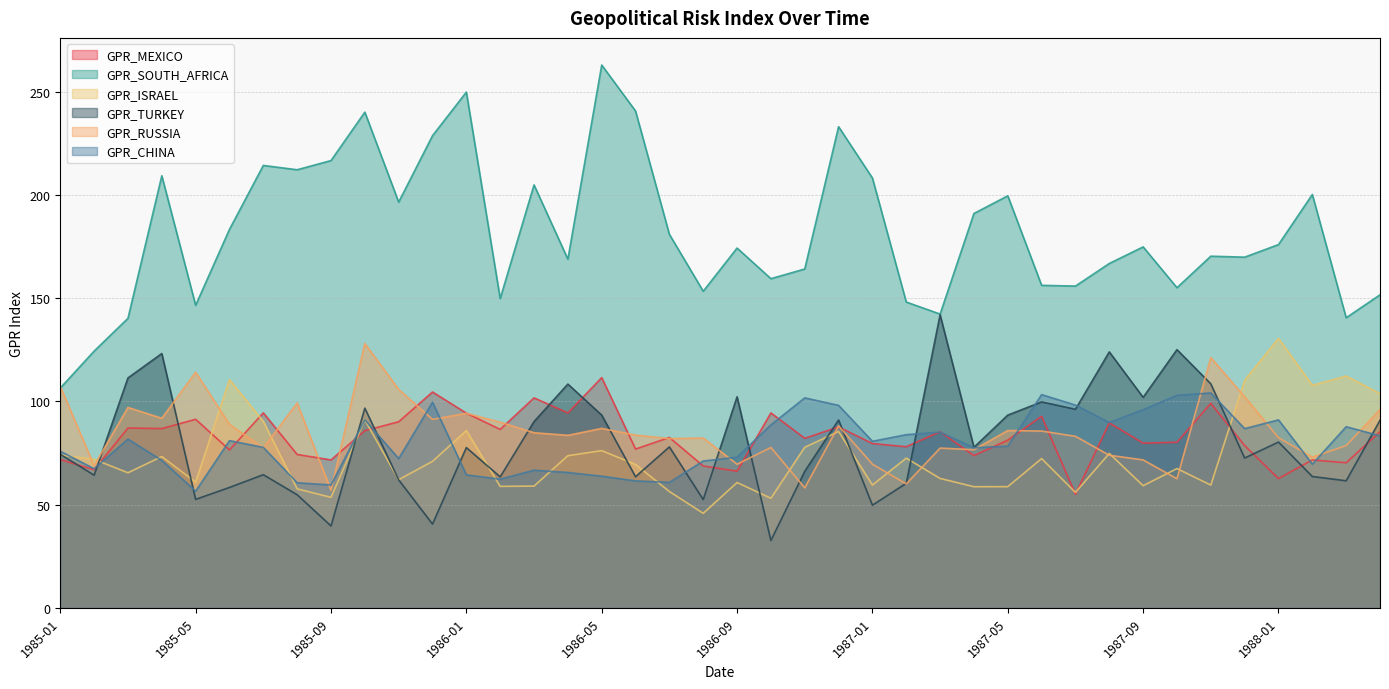

How many times do GPR_MEXICO and GPR_TURKEY cross each other?

16